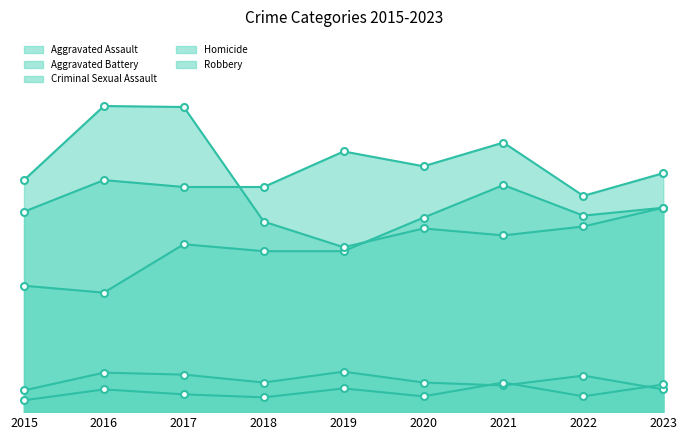

How many times do Aggravated Assault and Robbery cross each other?

1